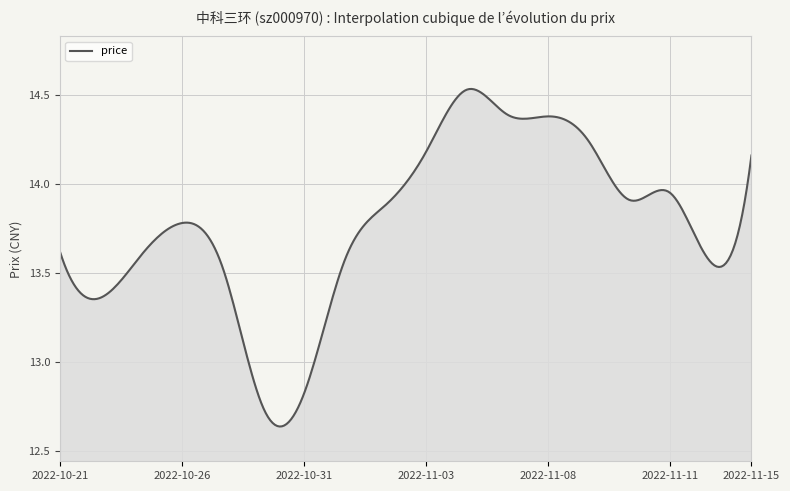

At which category does the data reach its first local valley?

2022-10-24